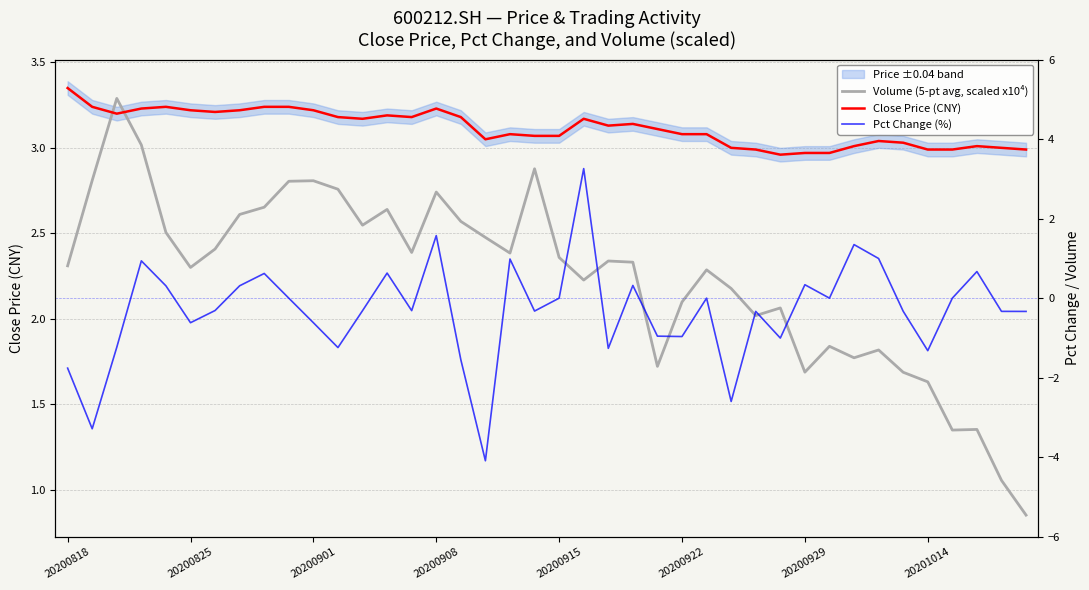

Which series changed the most between 9 and 20?

Volume (5-pt avg, scaled x10⁴)